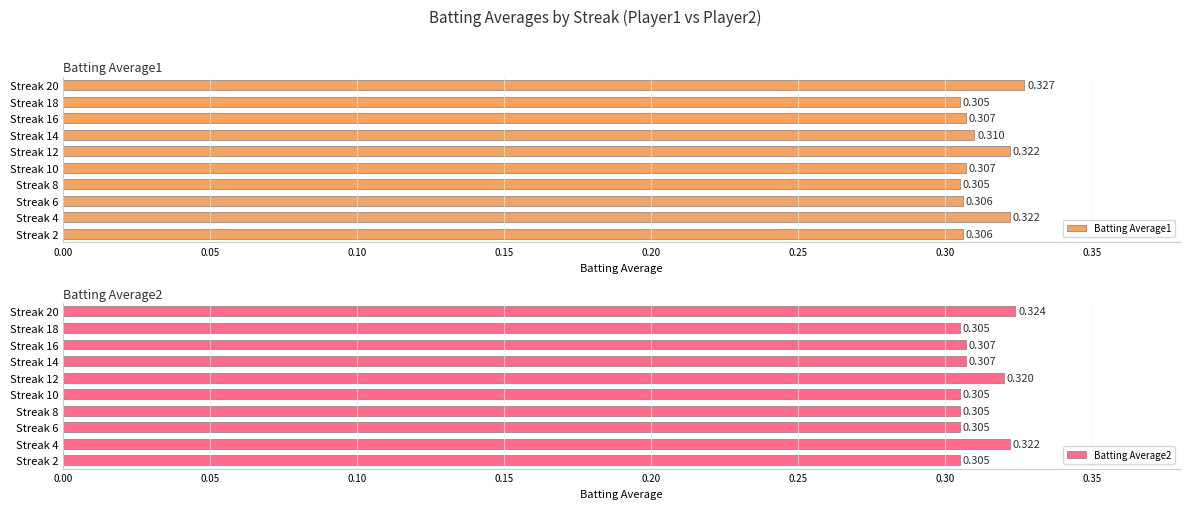

What is the value of the Batting Average2 bar at the 1st from the left?

0.3